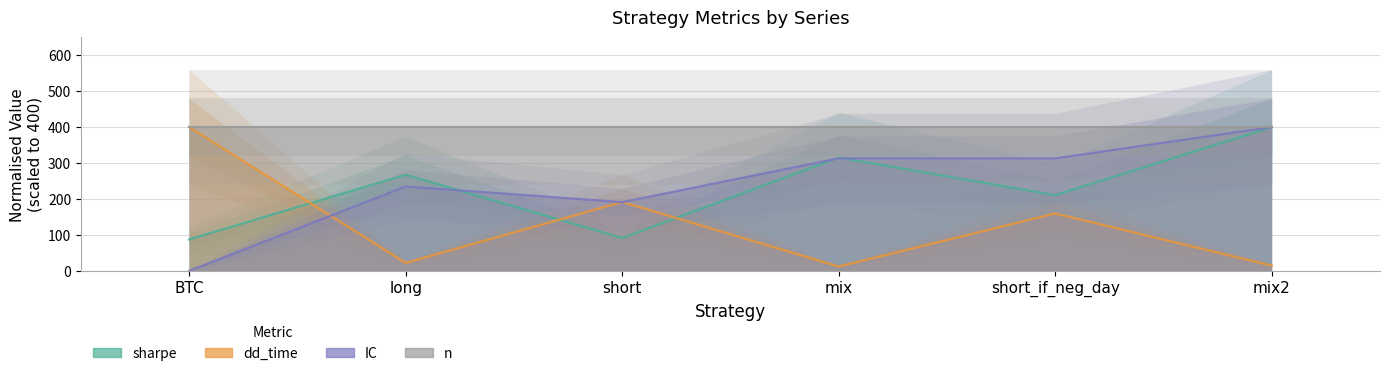

Between which two adjacent categories do IC and sharpe first intersect?

long and short